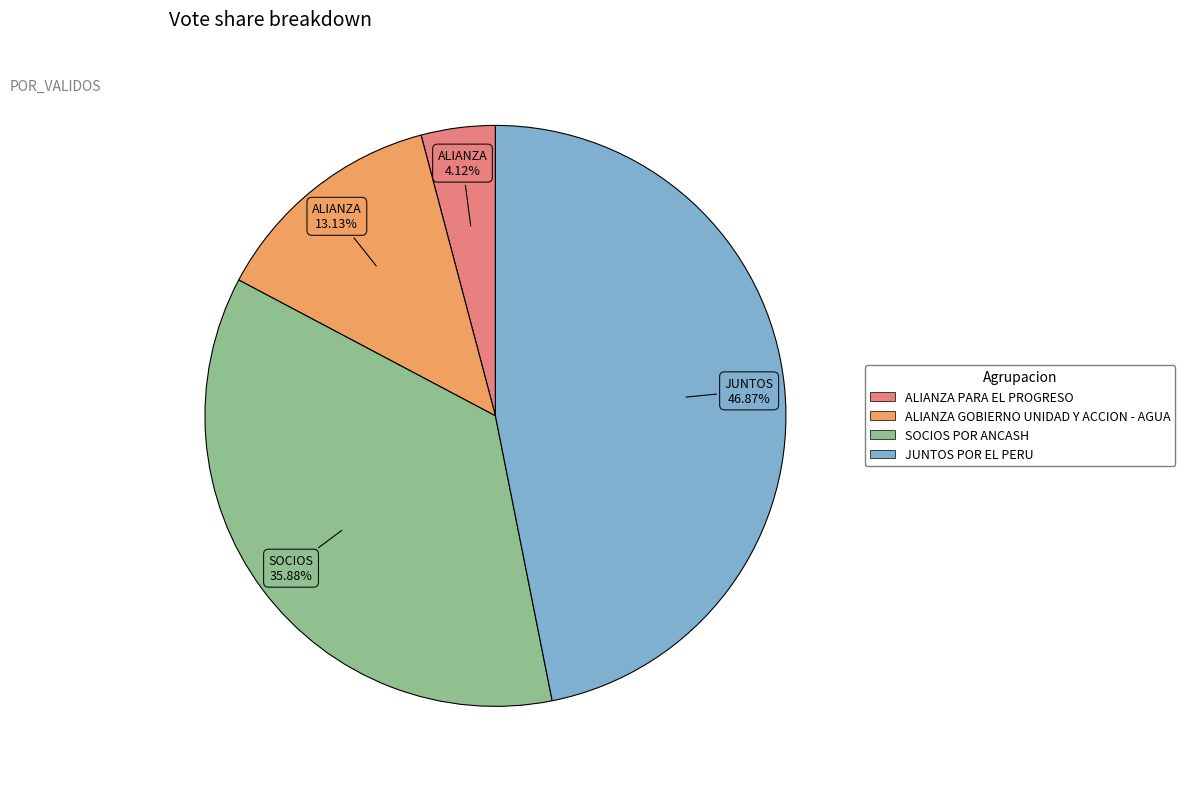

Count the number of slices in the pie.

4